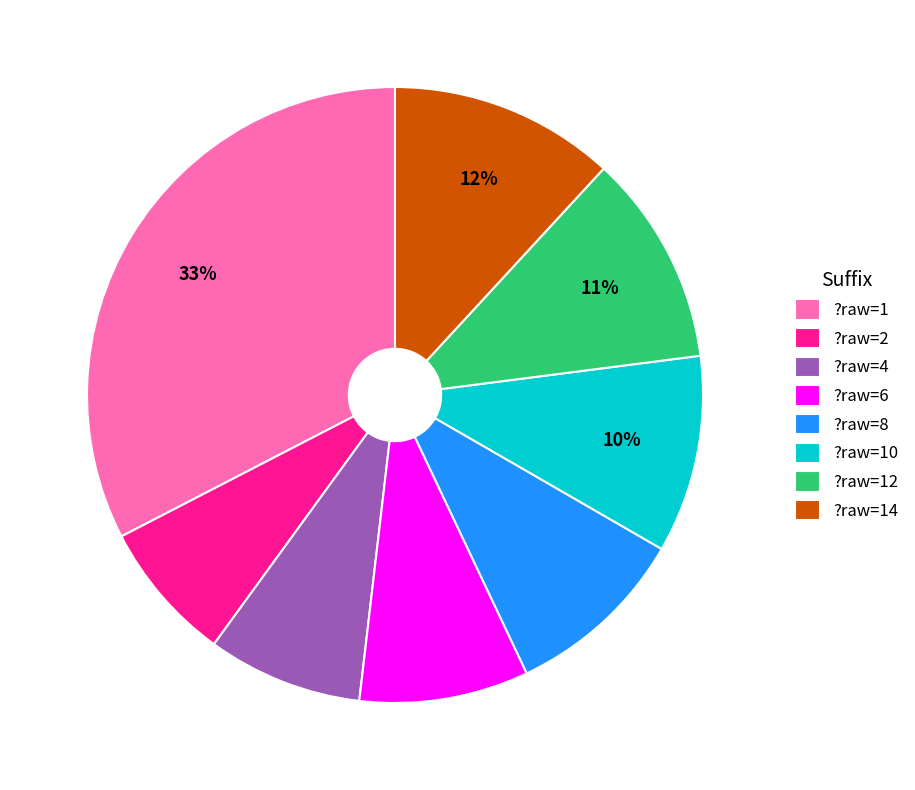

To the nearest percent, what is the average slice percentage?

12%